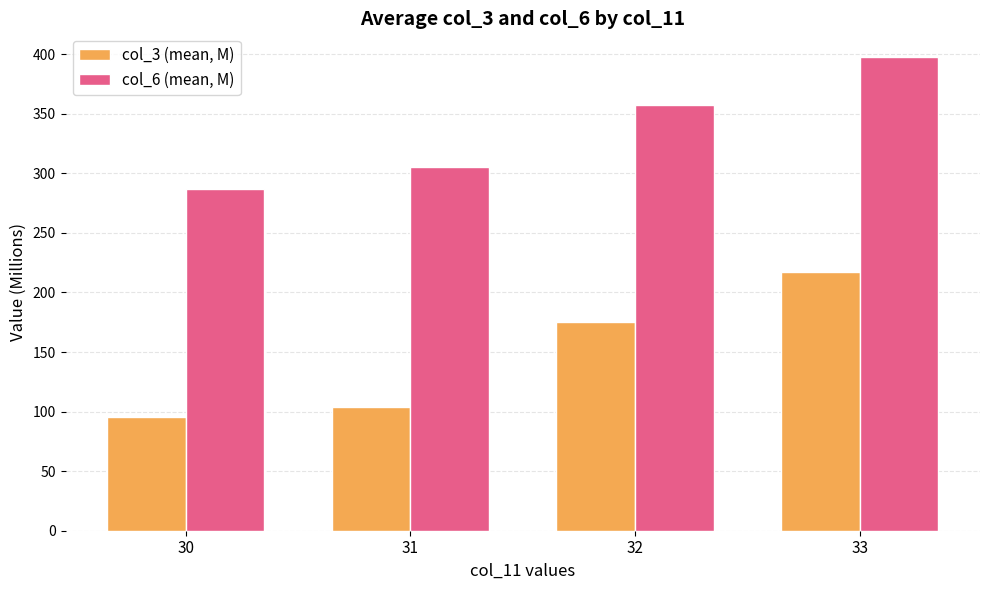

Which label corresponds to the largest value in the chart?

33